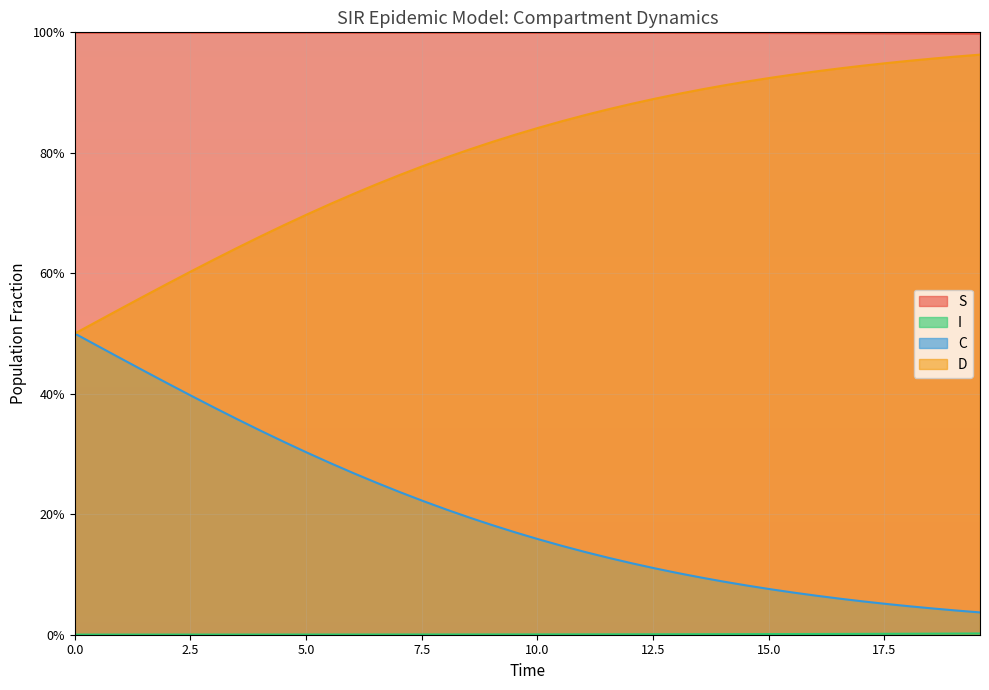

What is the average value of the C series?

0.2